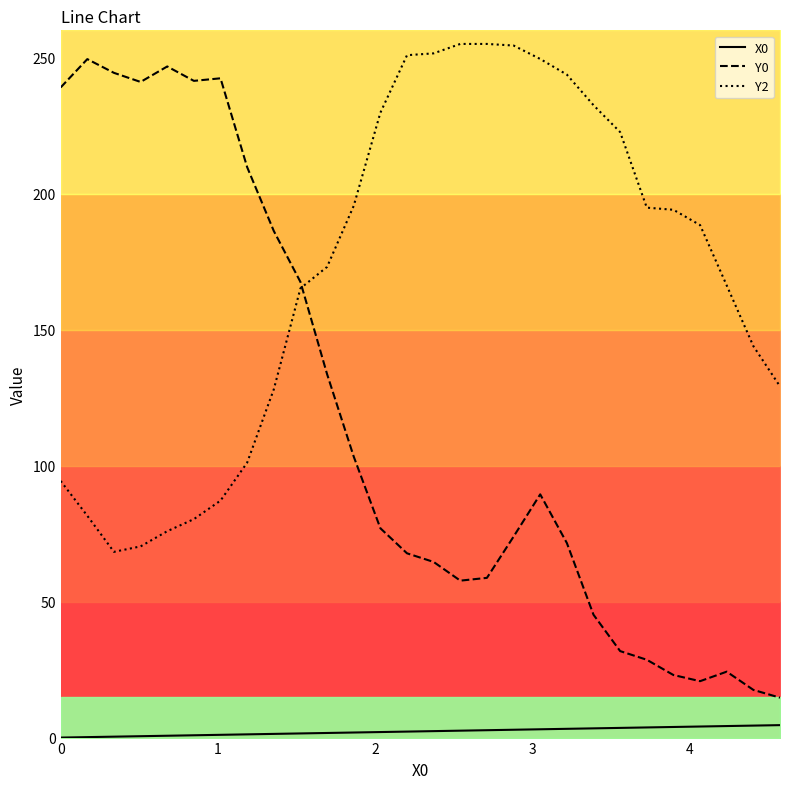

What is the difference between the second highest and second lowest values in the Y2 series?

184.7